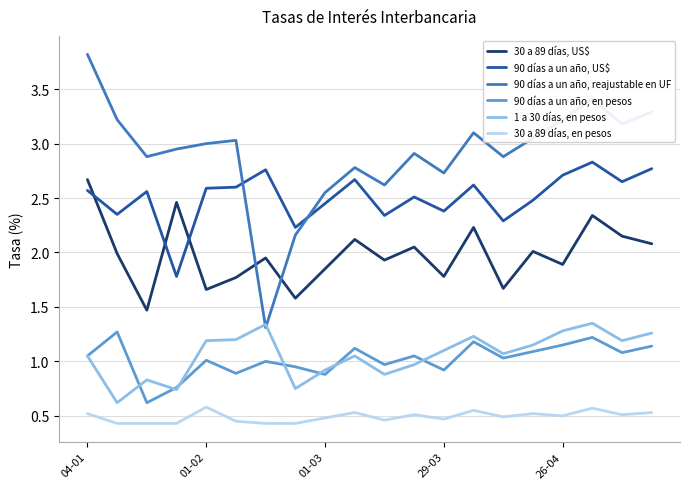

Which series has the largest total across all categories?

90 días a un año, reajustable en UF